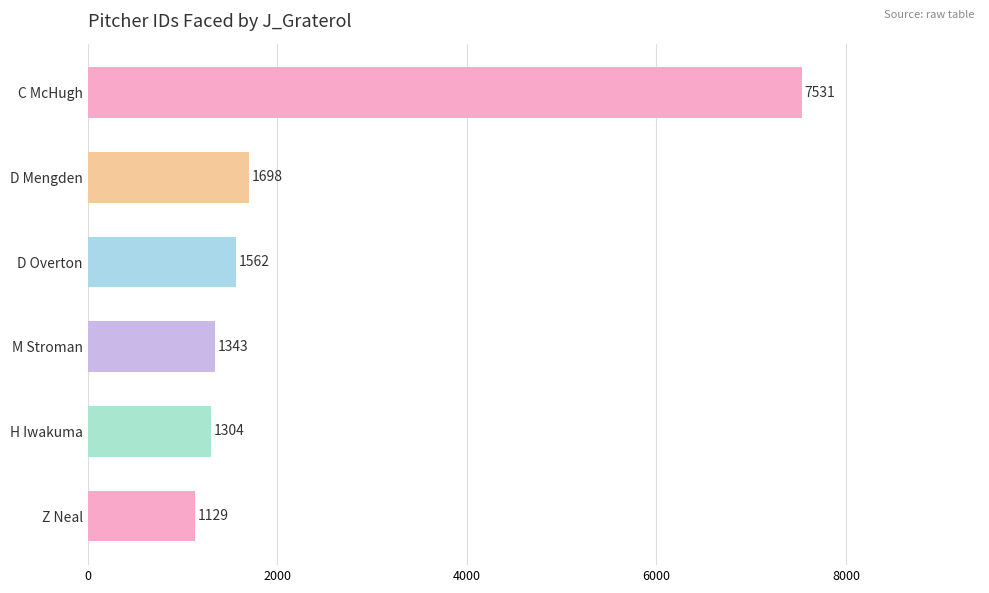

Which category has the lowest value across all series?

Z Neal